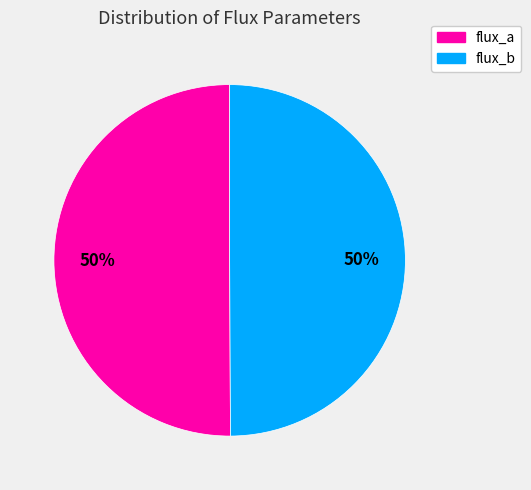

What is the ratio of the value at flux_b to the value at flux_a?

1.0